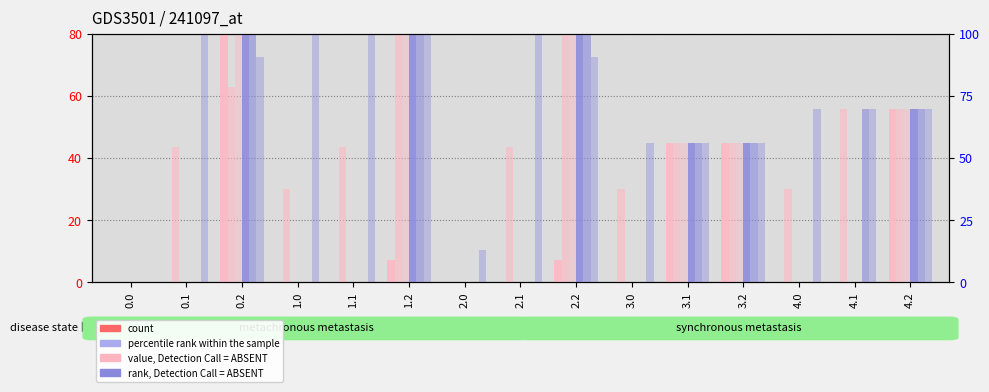

At which category is the sum across all series the highest?

0.2